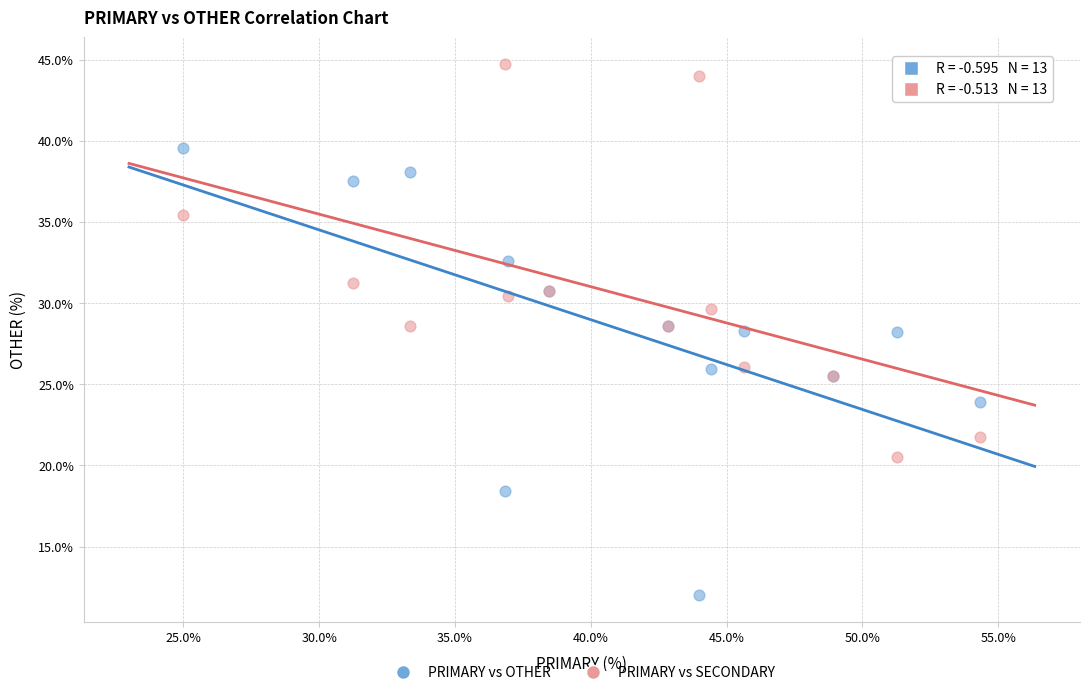

Which series has the widest spread of Y values?

PRIMARY vs OTHER